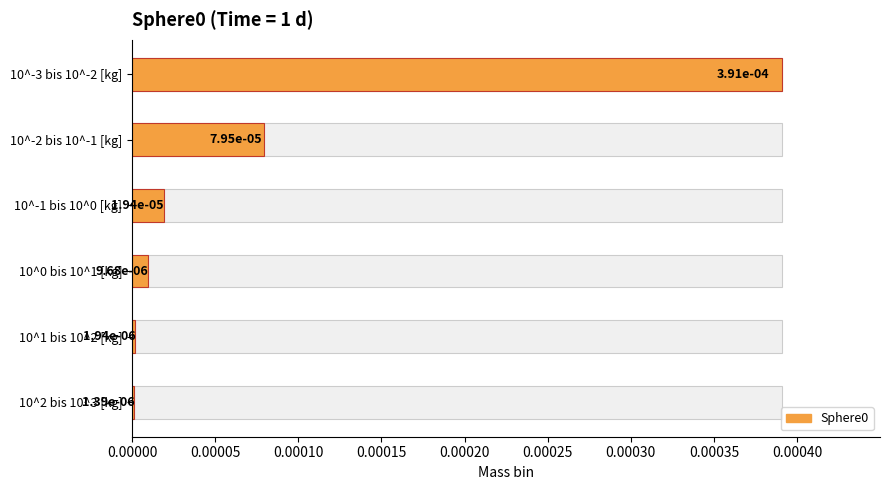

Rank the categories by value from highest to lowest.

10^-3 bis 10^-2 [kg], 10^-2 bis 10^-1 [kg], 10^-1 bis 10^0 [kg], 10^0 bis 10^1 [kg], 10^1 bis 10^2 [kg], 10^2 bis 10^3 [kg]